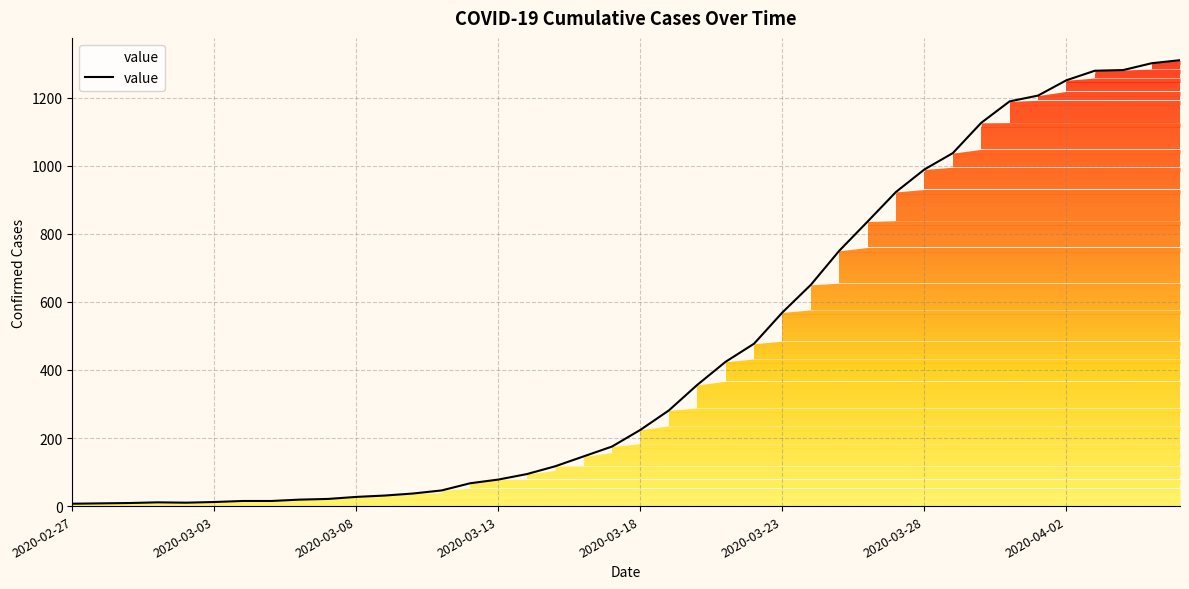

What is the greatest value displayed?

1310